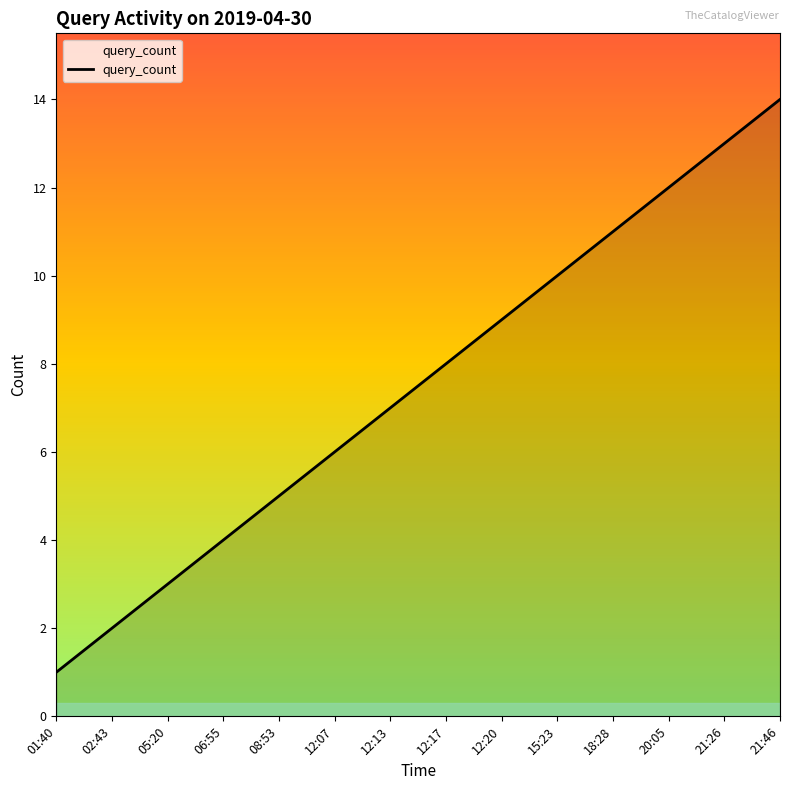

Between 08:53 and 21:26, which is larger?

21:26